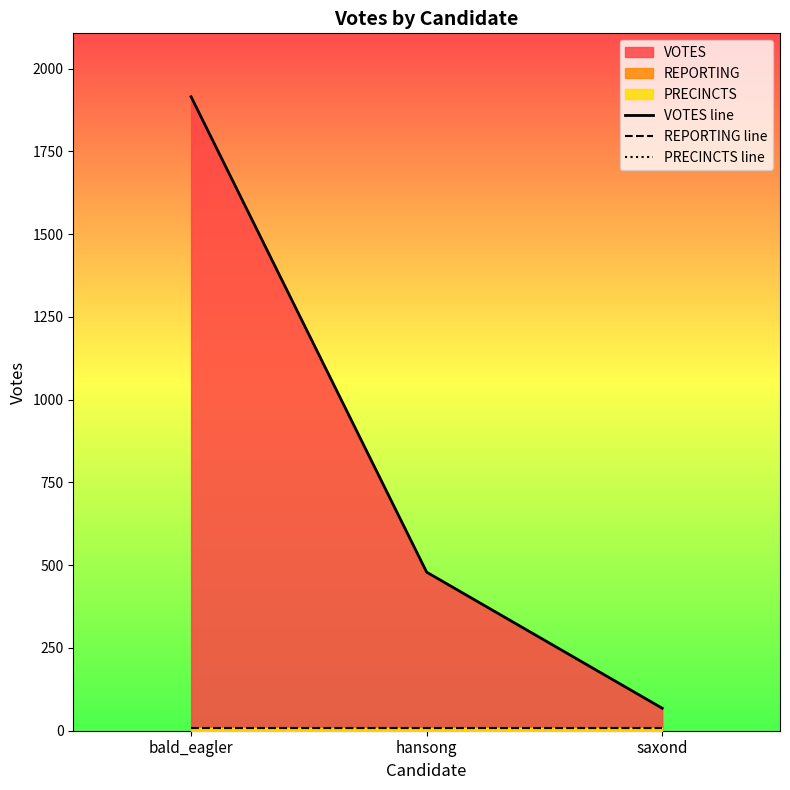

What is the label of the 2nd point from the left?

hansong